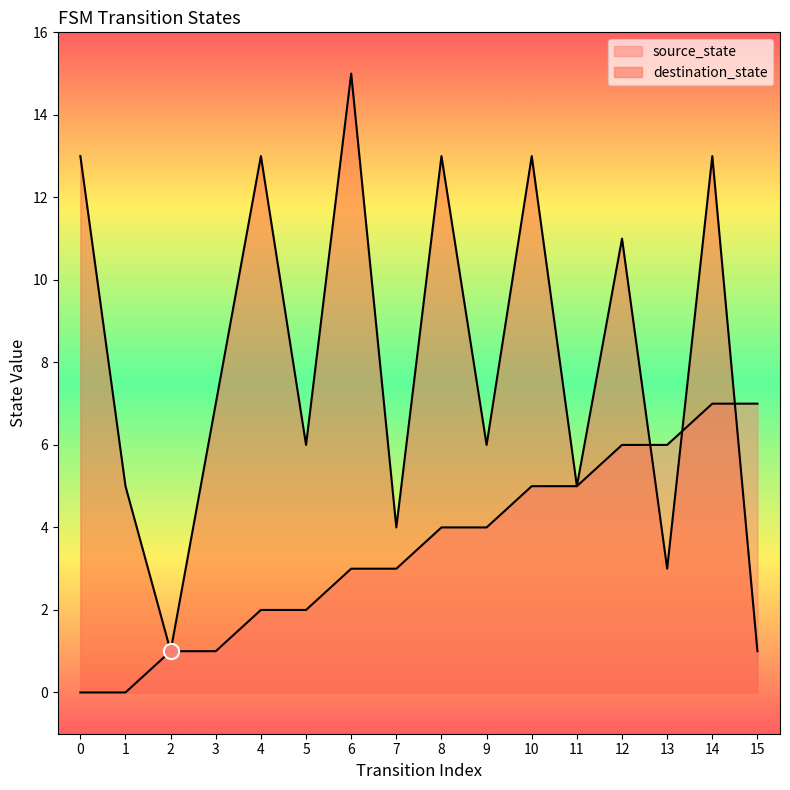

Which series reaches the maximum Y coordinate?

destination_state